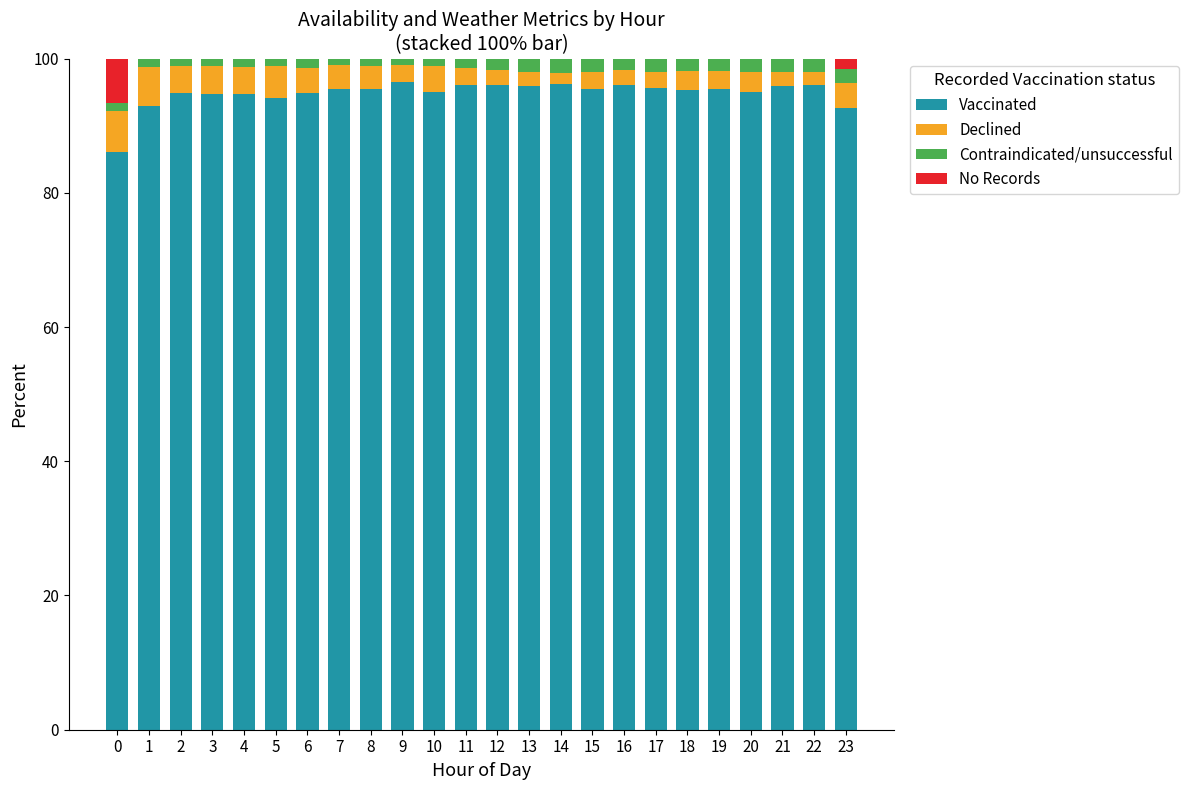

The Vaccinated series shows 96.0 at 12. True or false?

True